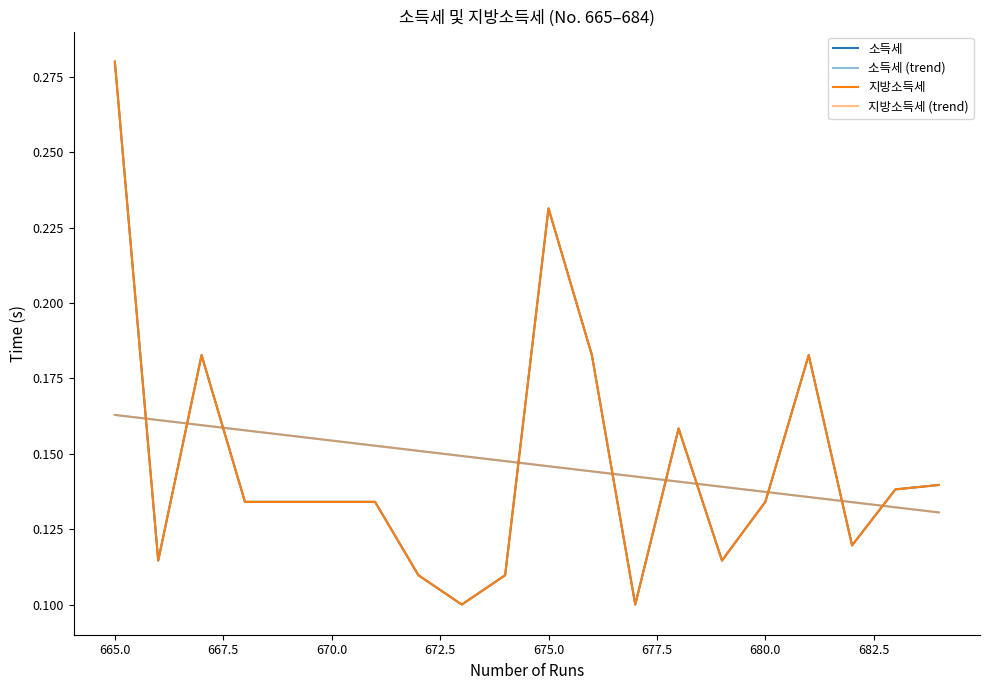

Does the chart have visible grid lines?

No